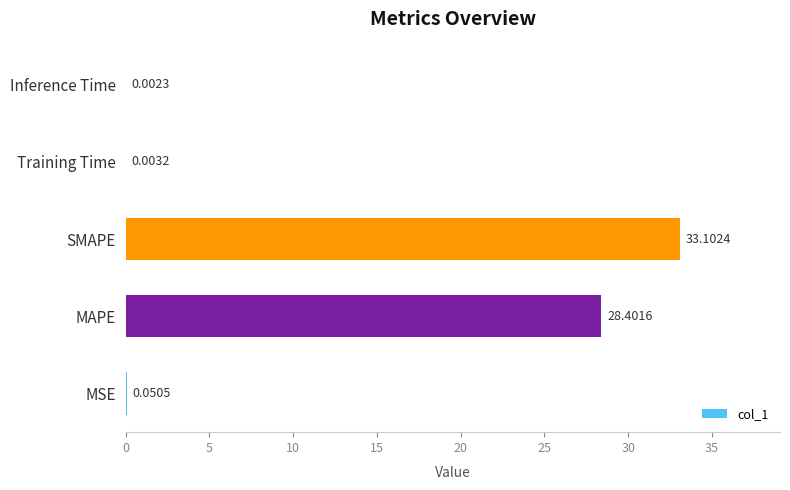

What is the sum of all values?

61.6